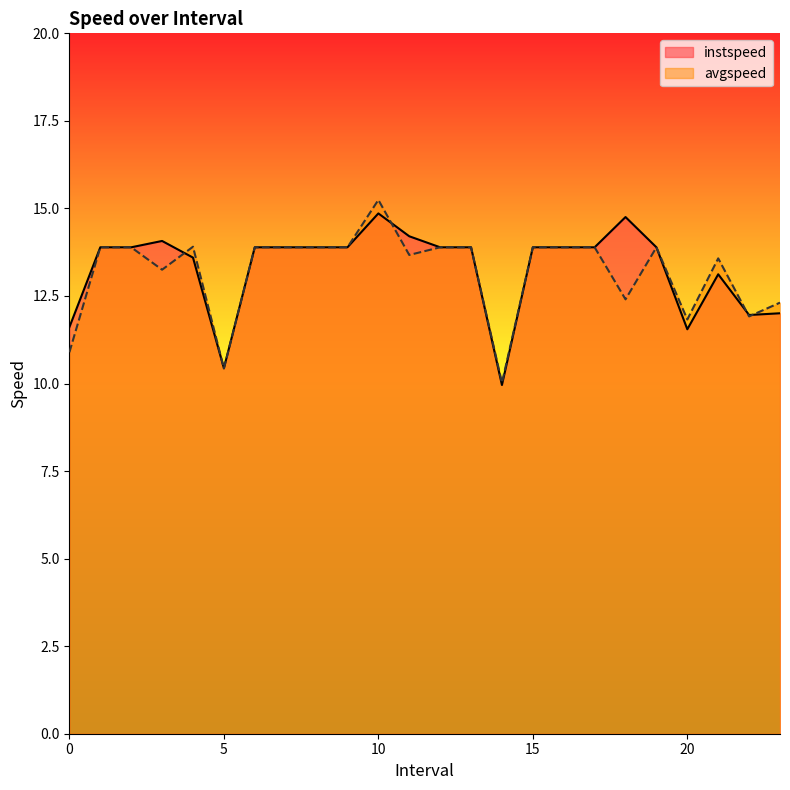

How many categories are shown in the chart?

24